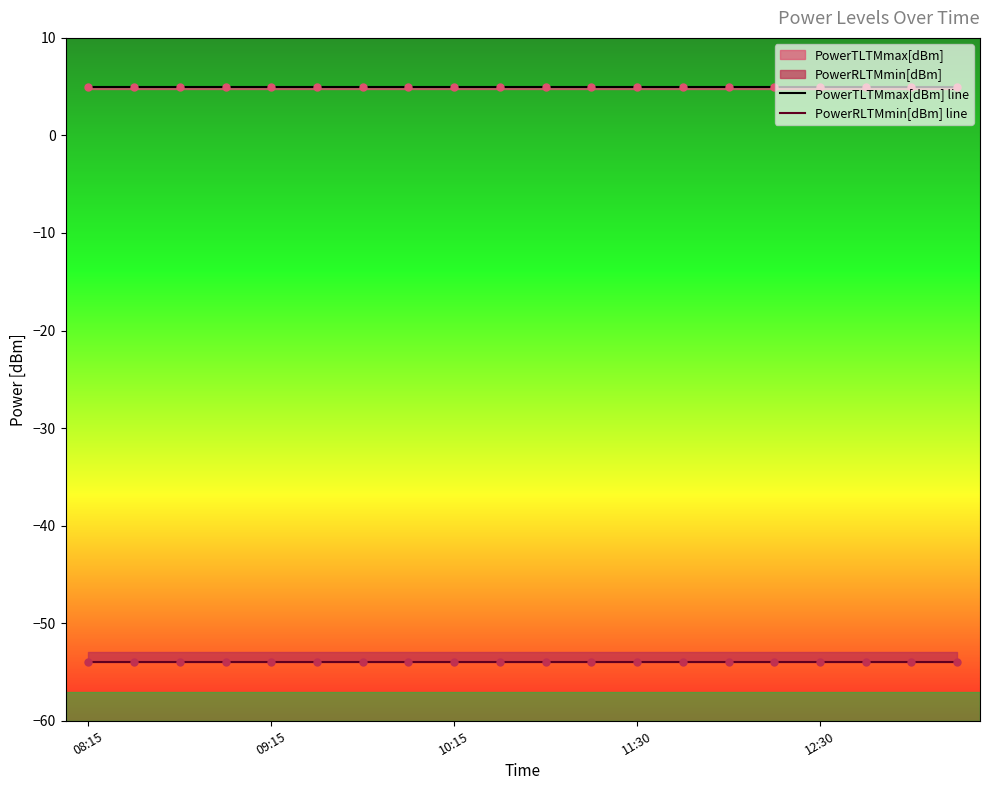

Is the value of PowerTLTMmax[dBm] line at 5 greater than the value of PowerRLTMmin[dBm] line at 15?

Yes